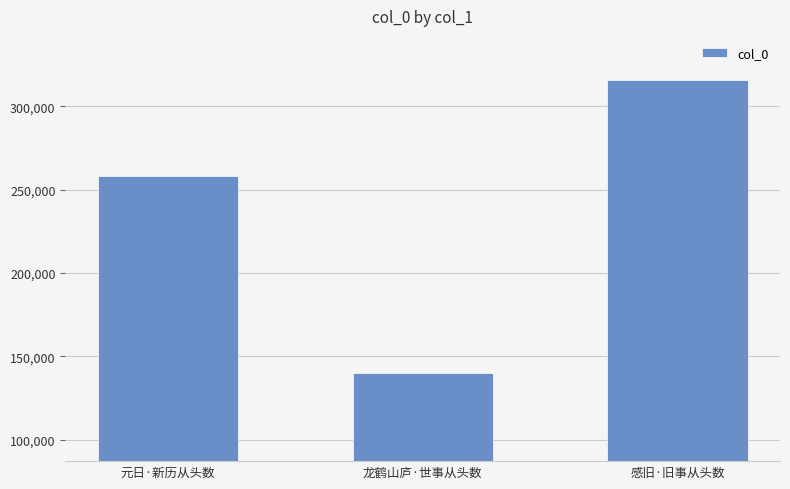

At which label is the value closest to 227862?

元日·新历从头数